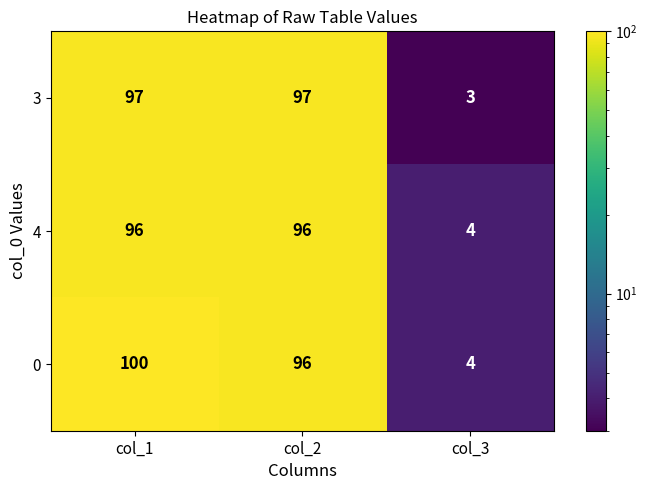

Where does the 0 series first go above 96?

col_1